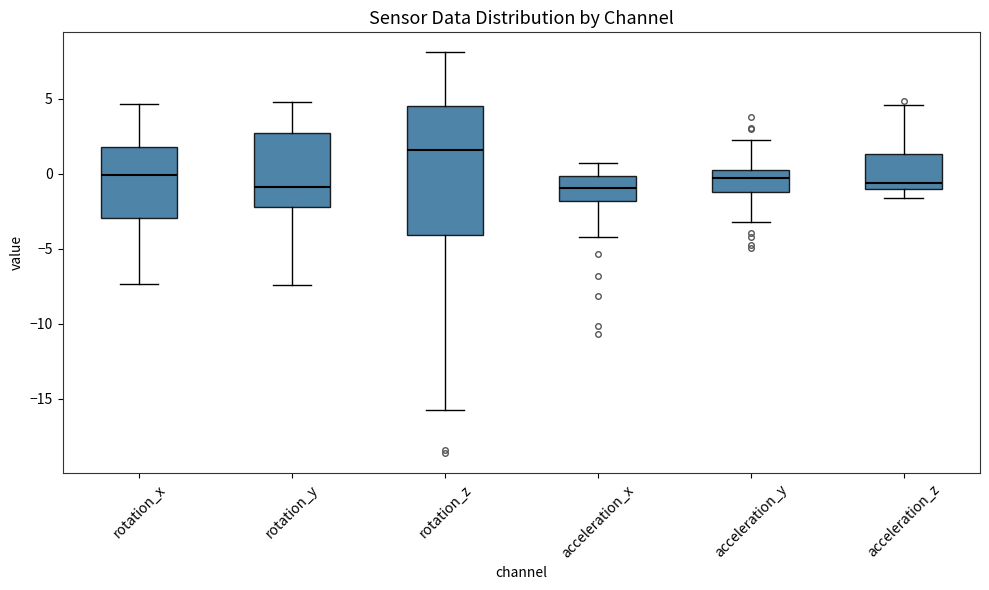

Reading left to right, read every box against the y-axis: the position of its median line, the range the box covers, and the ends of its whiskers. The values are not printed on the chart, so give them approximately, as read against the axis.

rotation_x: median 0.0, box -3.0 to 2.0, whiskers -7.5 to 4.5
rotation_y: median -1.0, box -2.0 to 2.5, whiskers -7.5 to 5.0
rotation_z: median 1.5, box -4.0 to 4.5, whiskers -15.5 to 8.0
acceleration_x: median -1.0, box -2.0 to 0.0, whiskers -4.0 to 0.5
acceleration_y: median -0.5, box -1.0 to 0.0, whiskers -3.0 to 2.0
acceleration_z: median -0.5, box -1.0 to 1.5, whiskers -1.5 to 4.5